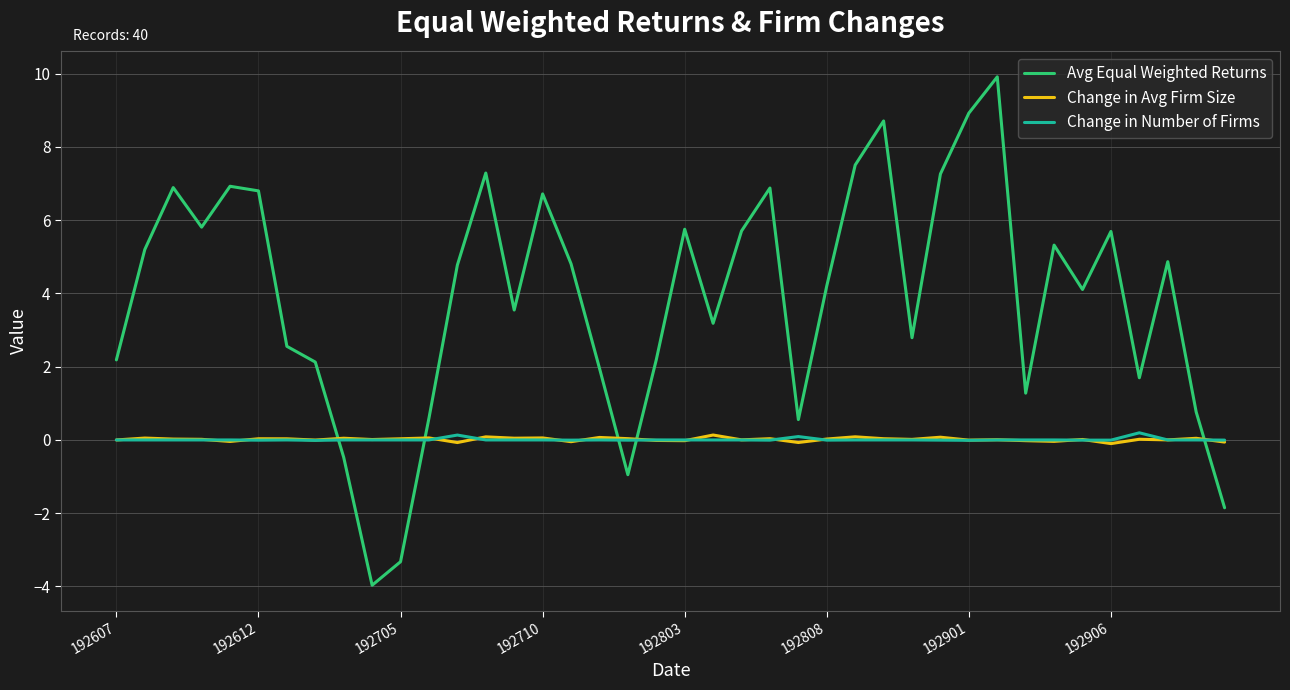

Is this an area chart (filled region under the line)?

No